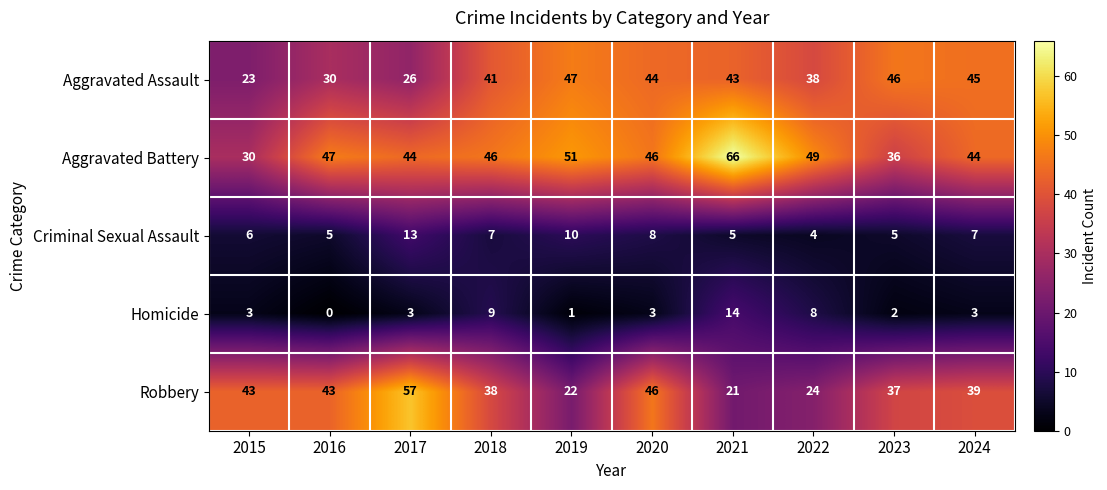

Is it true that Aggravated Assault equals 45 at 2024?

True